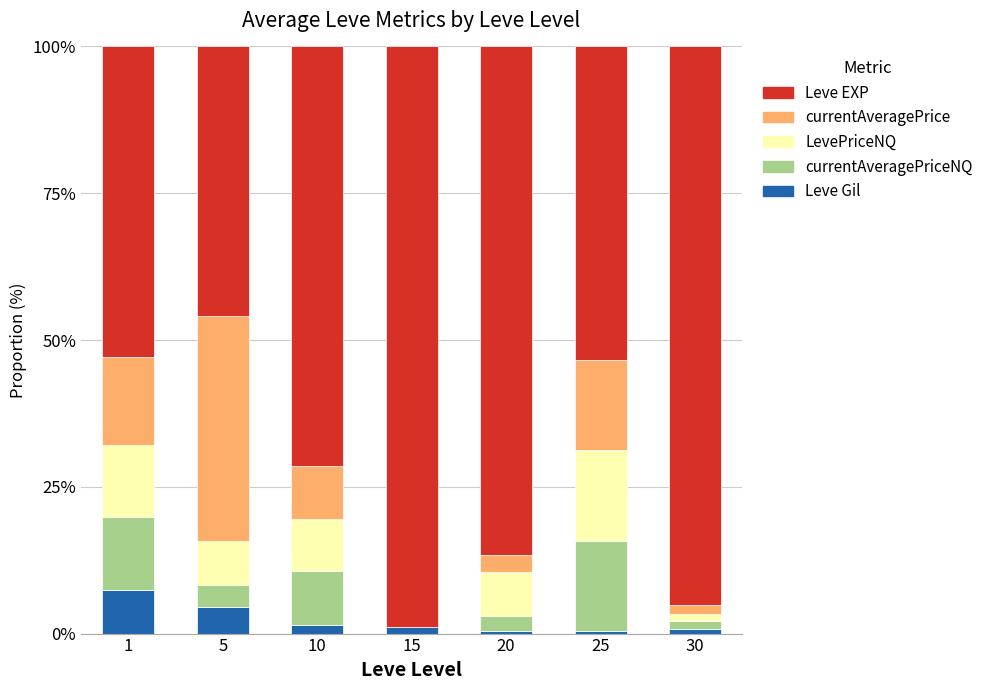

Are the bars horizontal?

No